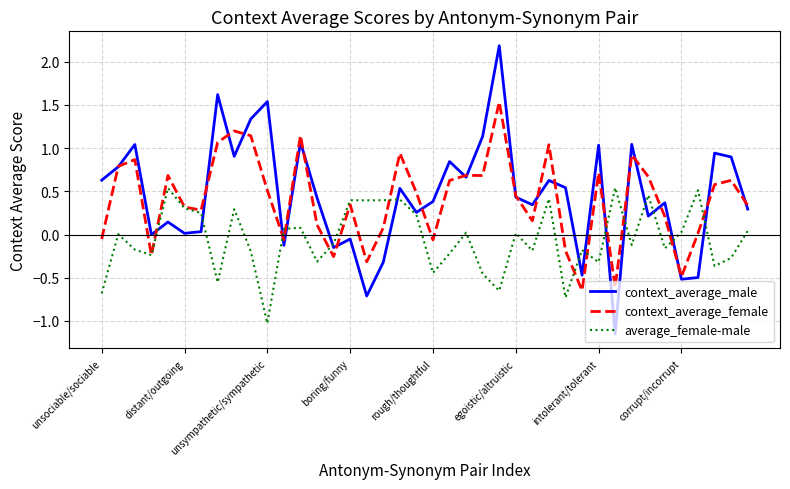

True or false: context_average_female and average_female-male intersect in this chart.

True